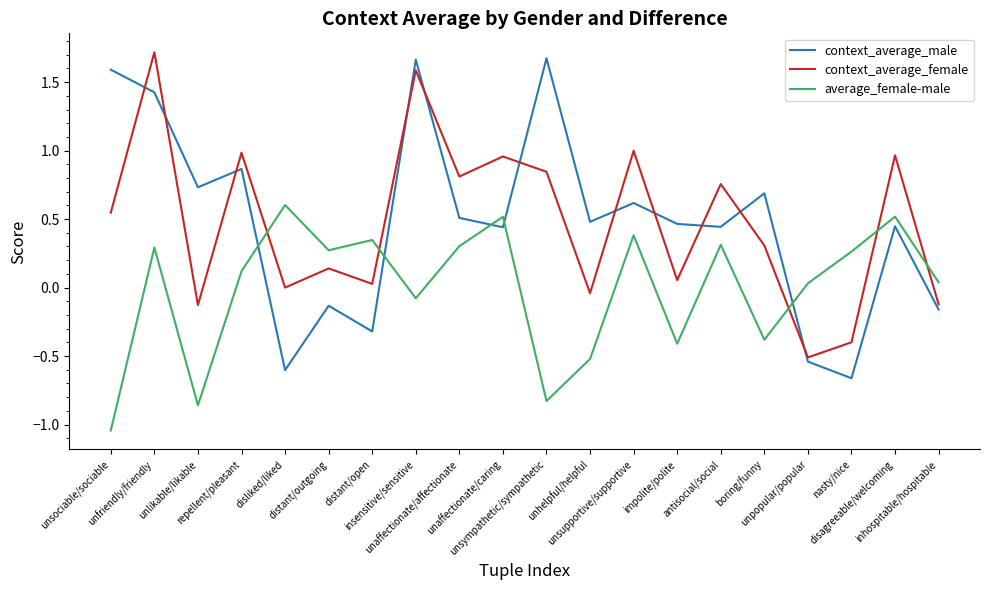

True or false: context_average_male and average_female-male intersect in this chart.

True